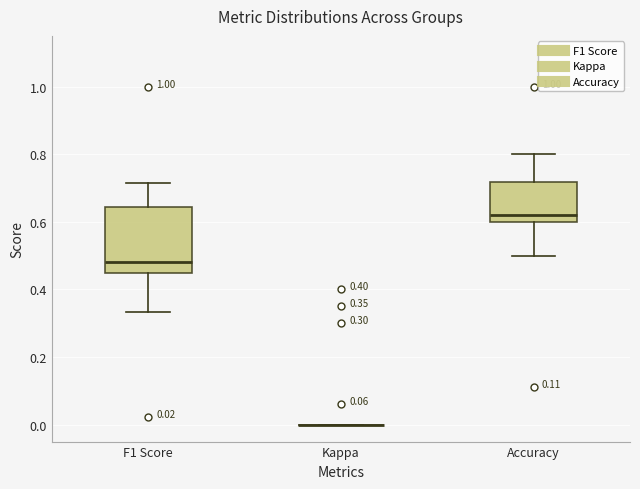

Comparing the boxes themselves (not the whiskers), which one is the tallest?

F1 Score